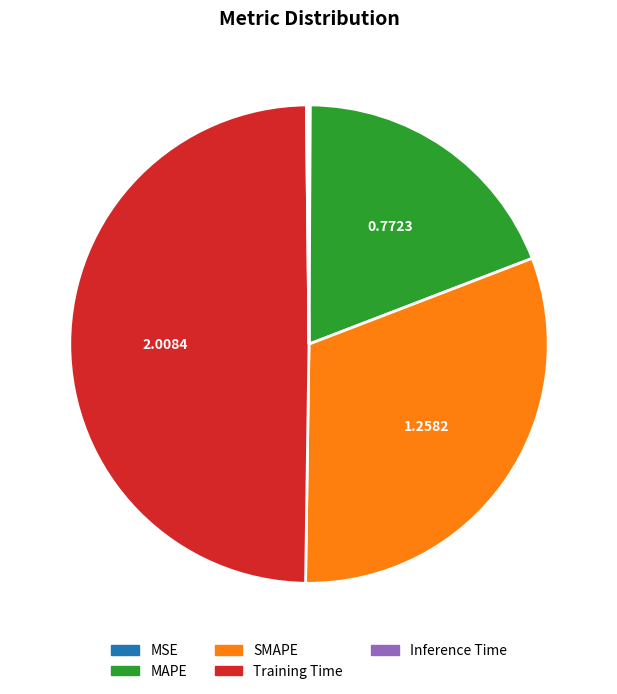

Which slice is the largest?

Training Time